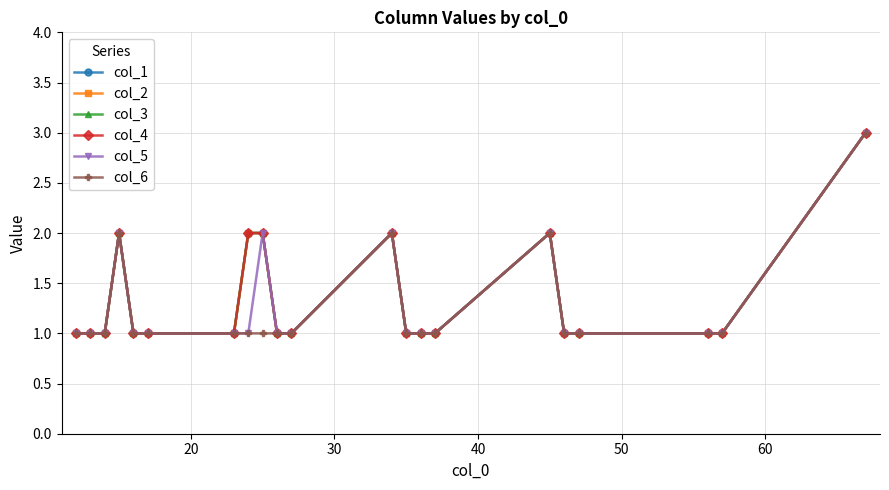

True or false: col_6 and col_2 intersect in this chart.

False